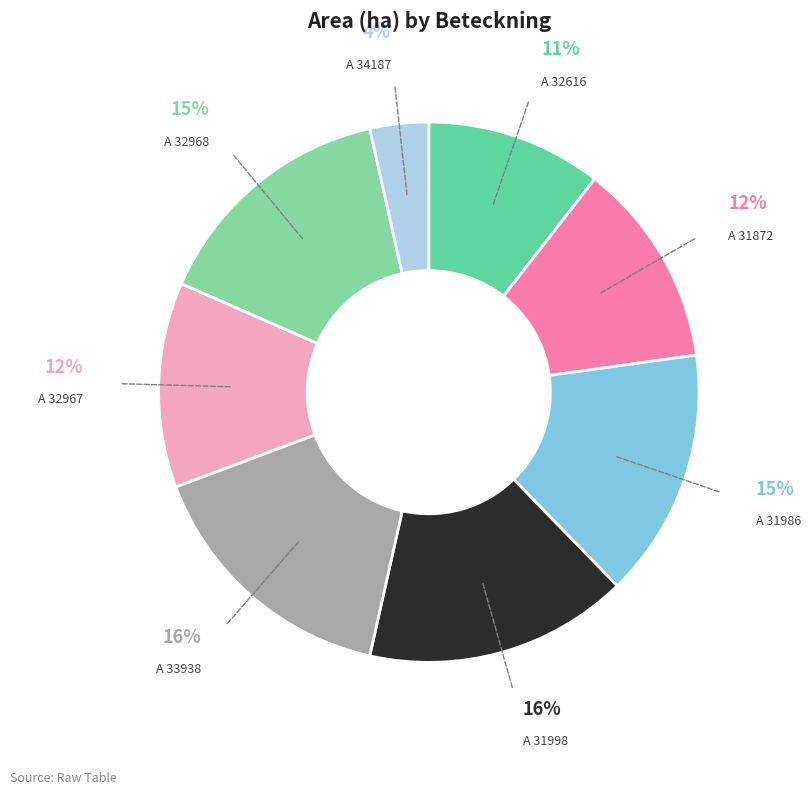

To the nearest percent, what is the difference between the largest and smallest slice percentages?

12%